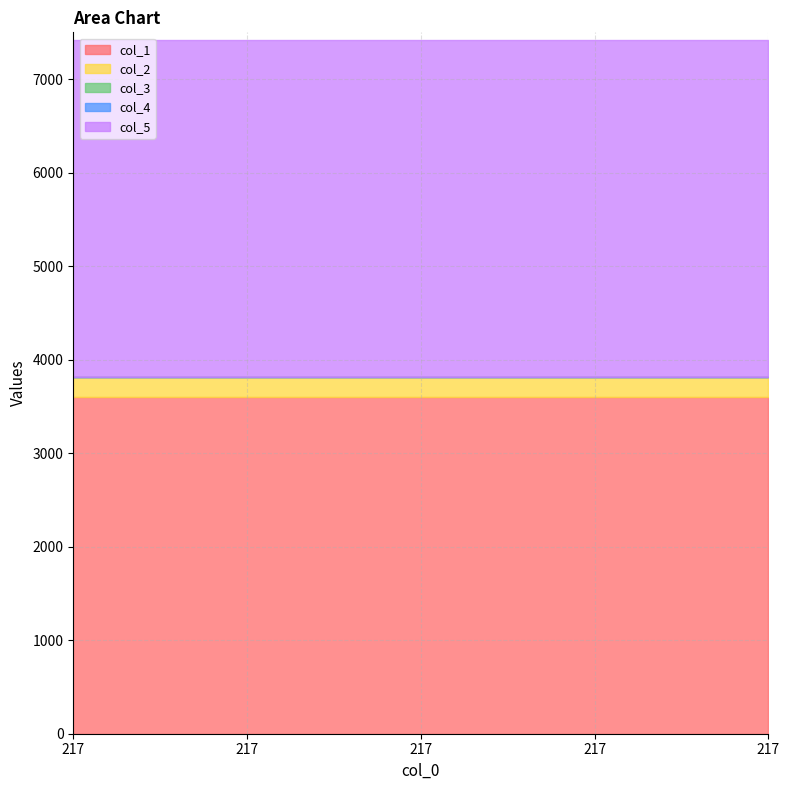

Reading right to left, transcribe all the data shown in this chart.

col_1: 217=3600.0	217=3600.0	217=3600.0	217=3600.0	217=3600.0
col_2: 217=217.0	217=217.0	217=217.0	217=217.0	217=217.0
col_3: 217=0.0	217=0.0	217=0.0	217=0.0	217=0.0
col_4: 217=0.0	217=0.0	217=0.0	217=0.0	217=0.0
col_5: 217=3600.2	217=3600.2	217=3600.2	217=3600.2	217=3600.2